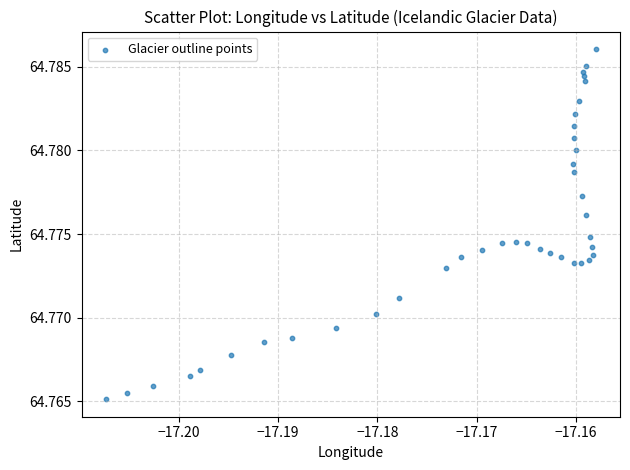

How many data points are displayed?

40